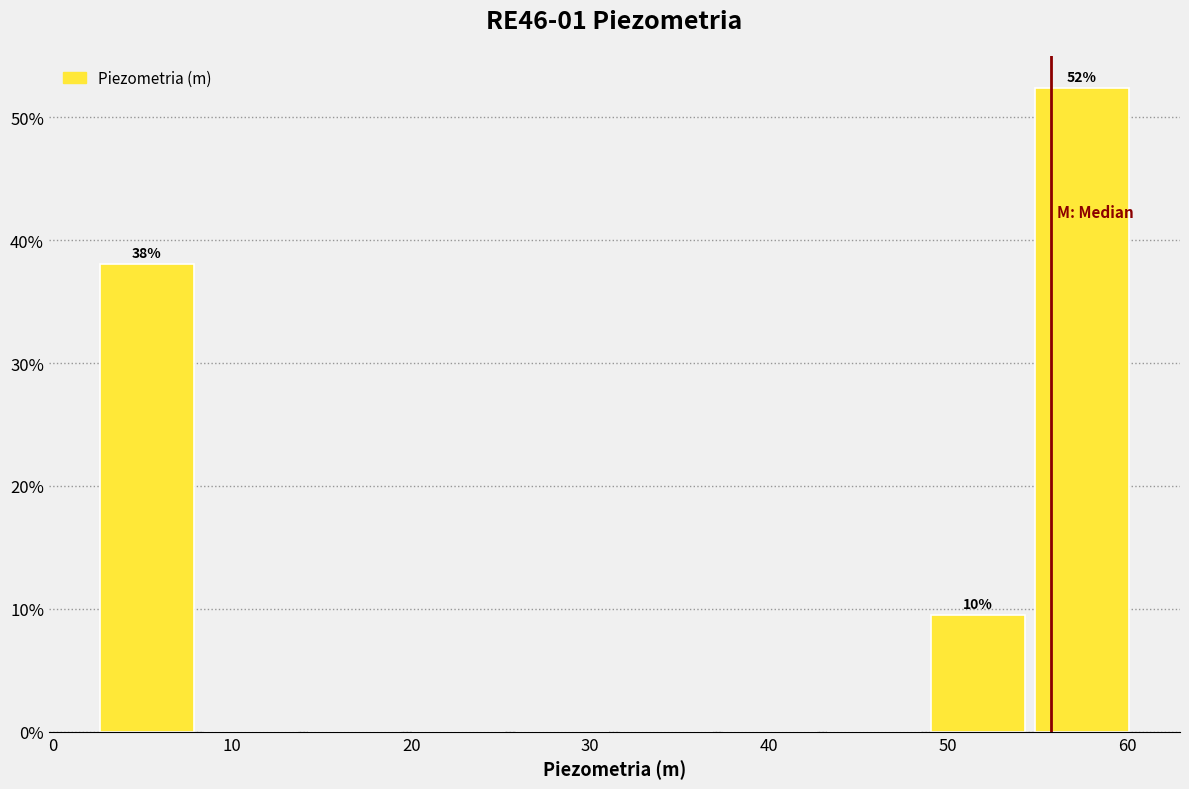

Which range on the x-axis has the tallest bar?

55 to 60